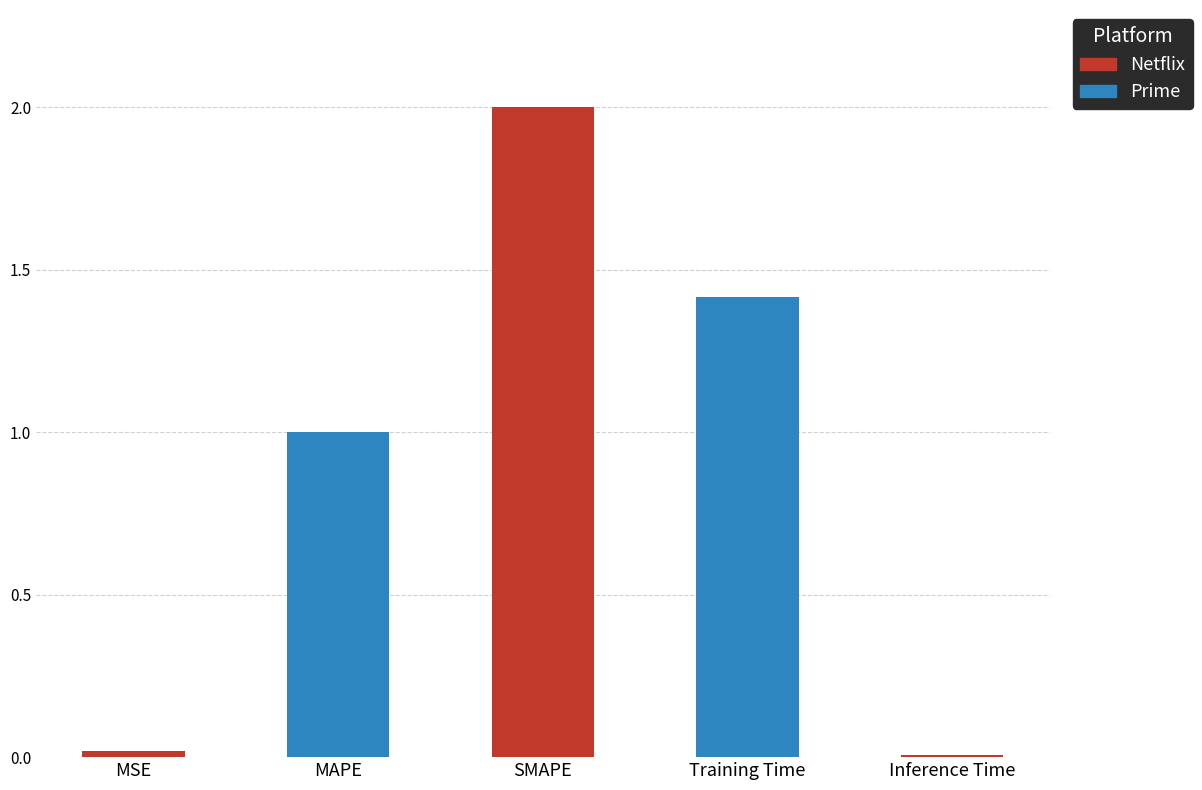

The chart shows a value of 0.0 at MSE. True or false?

True